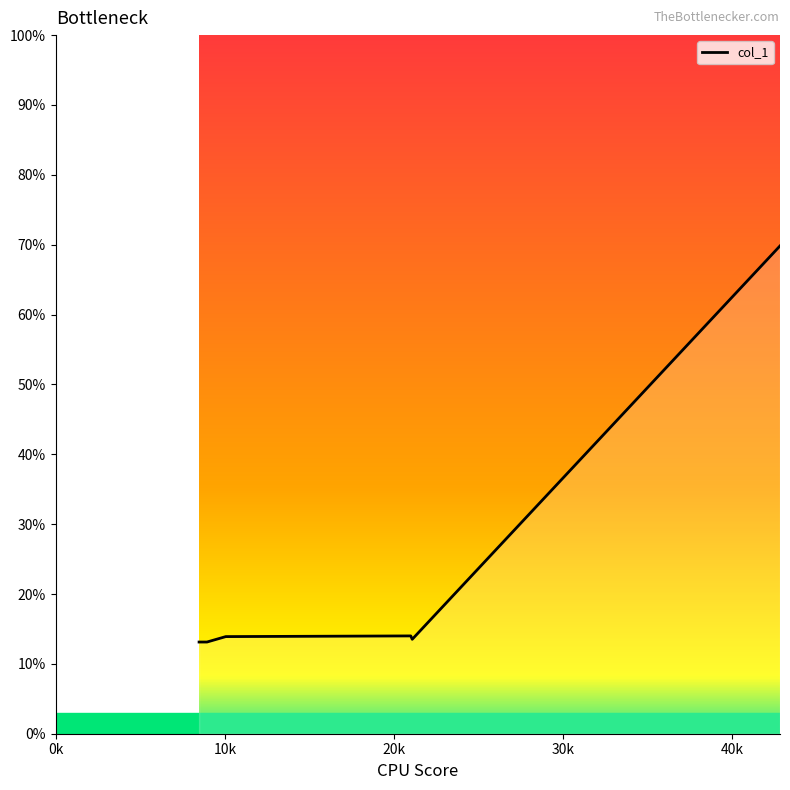

What is the maximum value shown in the chart?

69.8